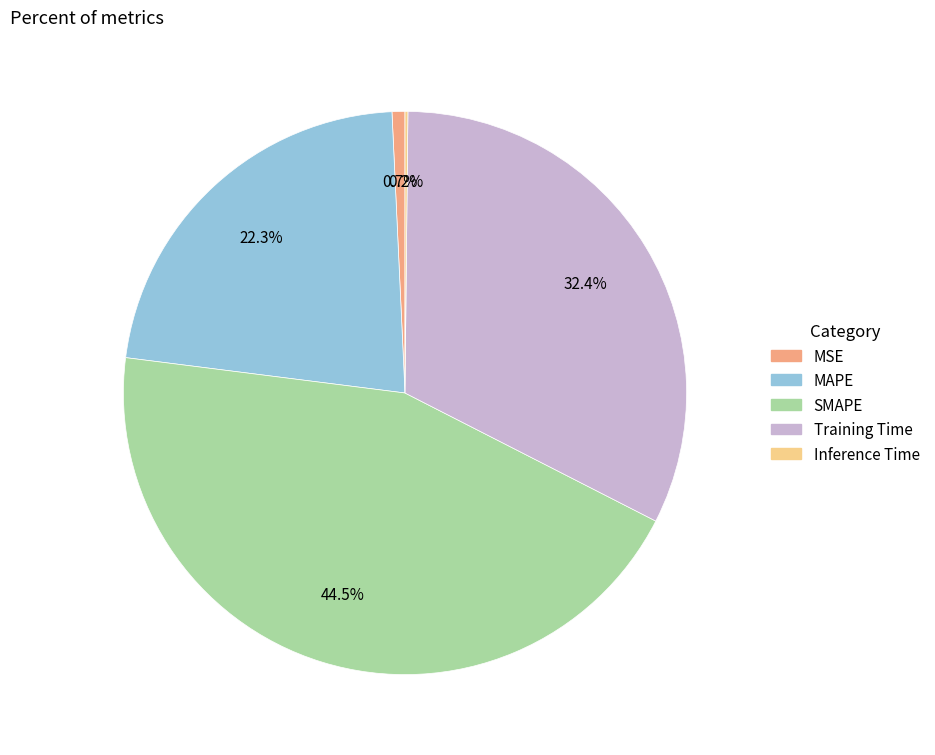

Approximately how many times larger is the value at MAPE compared to Training Time?

0.7